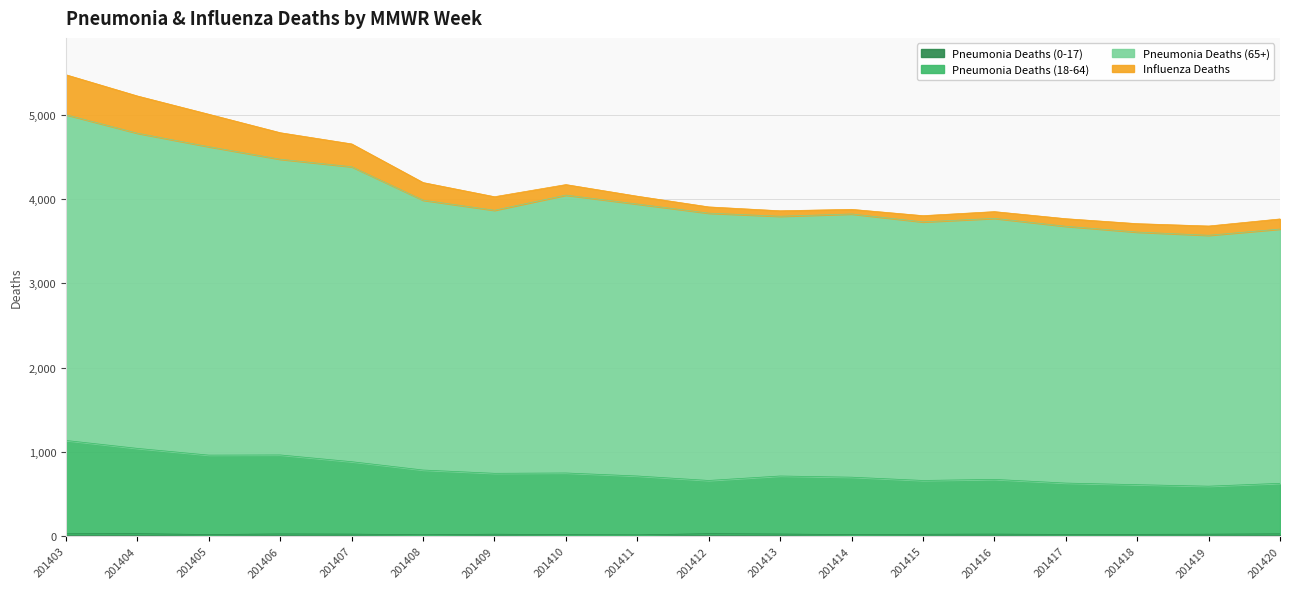

True or false: Pneumonia Deaths (18-64) and Pneumonia Deaths (65+) intersect in this chart.

False